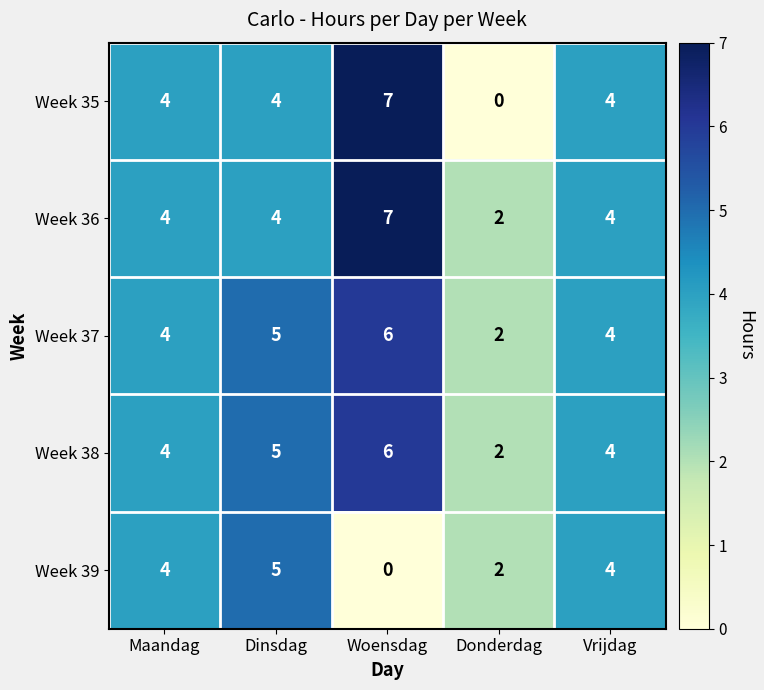

At which label does Week 39 reach its peak?

Dinsdag